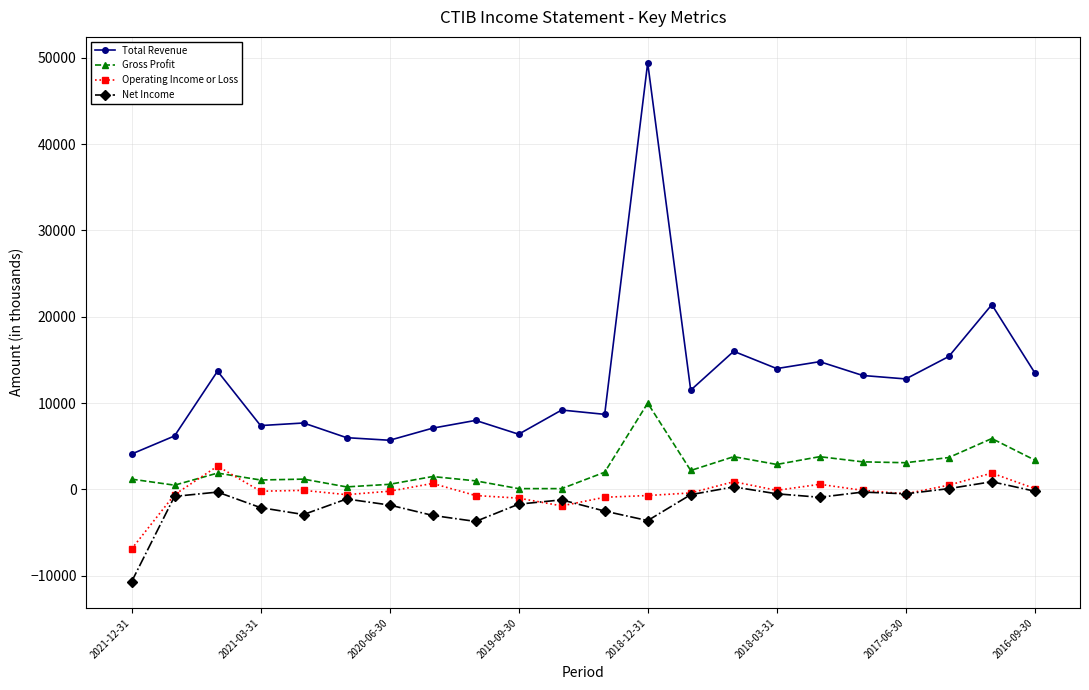

True or false: Operating Income or Loss has more than 0 points higher than both neighbors.

True